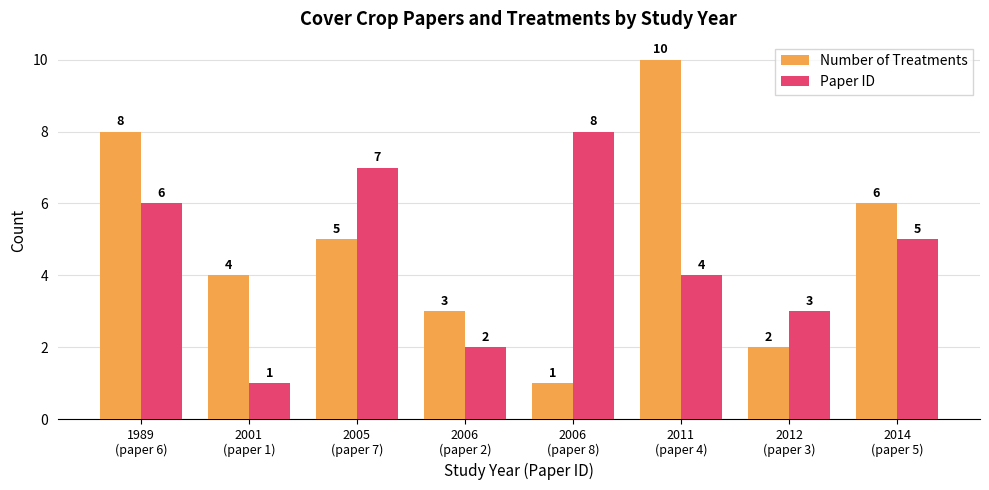

Is the value of Number of Treatments at 2001
(paper 1) greater than the value of Paper ID at 1989
(paper 6)?

No